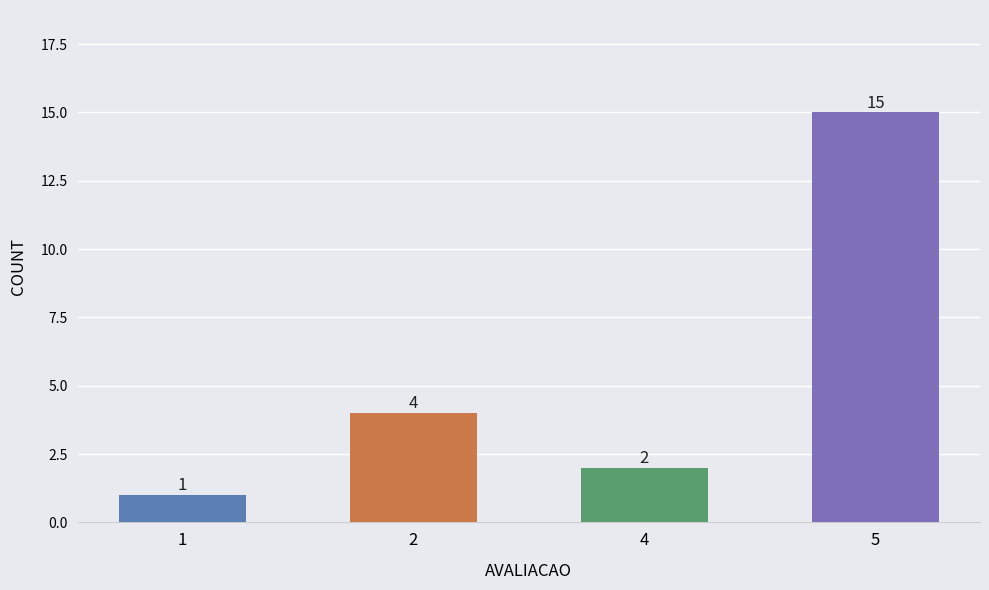

What is the value of the 2nd bar from the left?

4